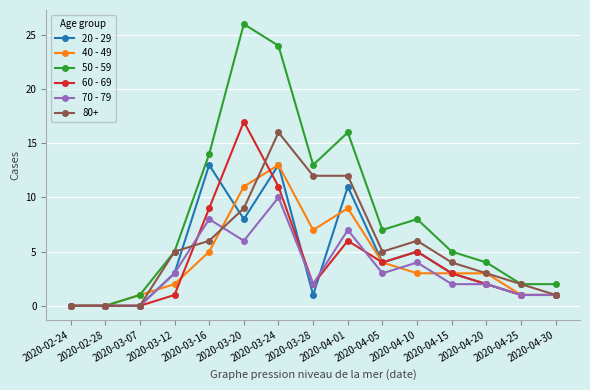

Does the chart display data point markers on the line(s)?

Yes